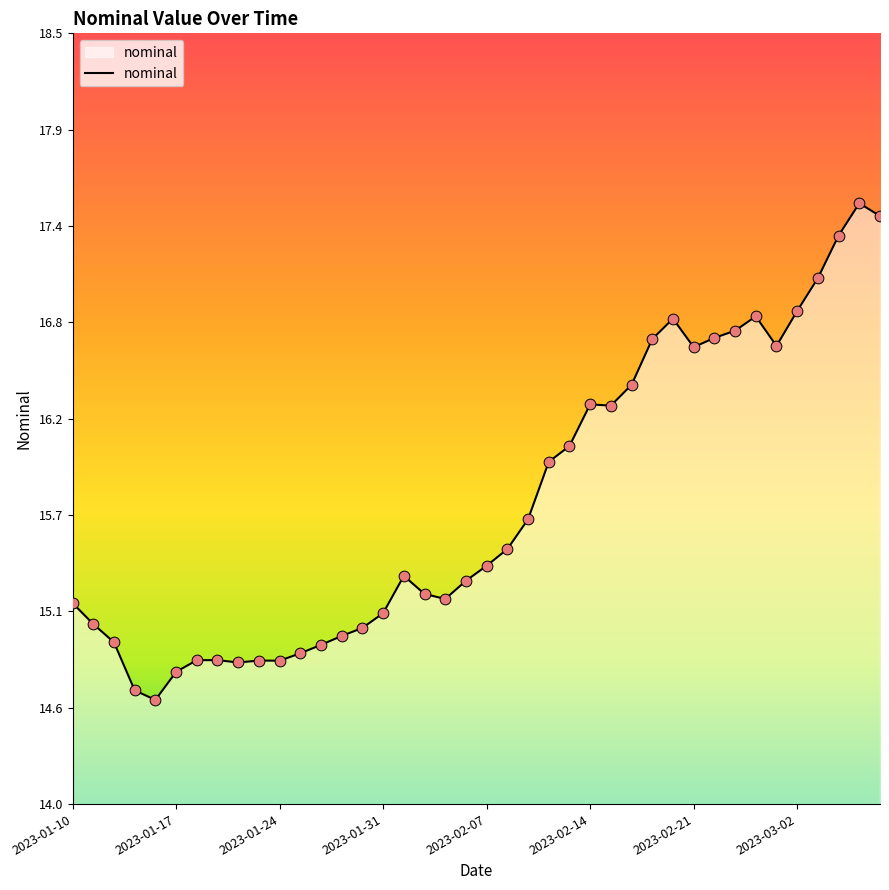

Is this an area chart (filled region under the line)?

Yes